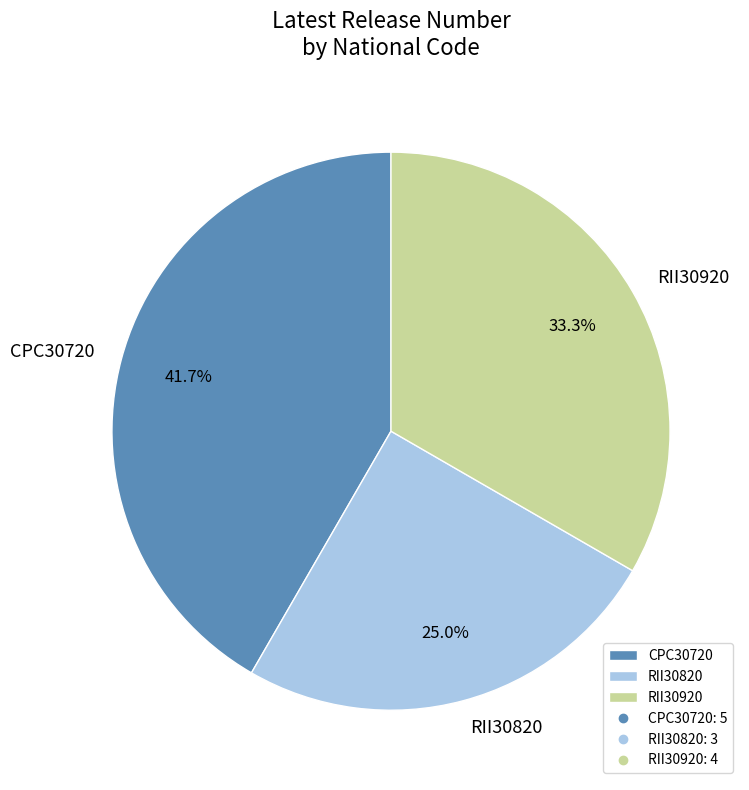

What percentage is the RII30920 slice, to the nearest percent?

33%